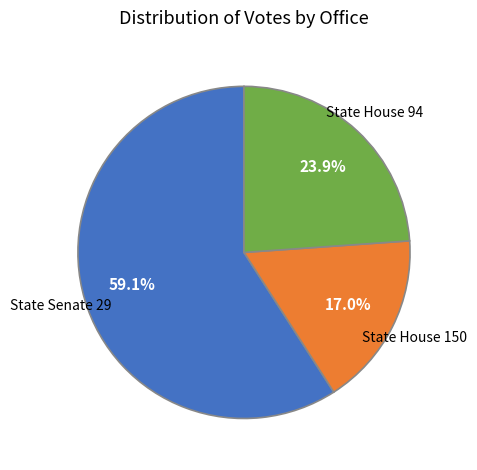

Does any single category account for the majority?

Yes